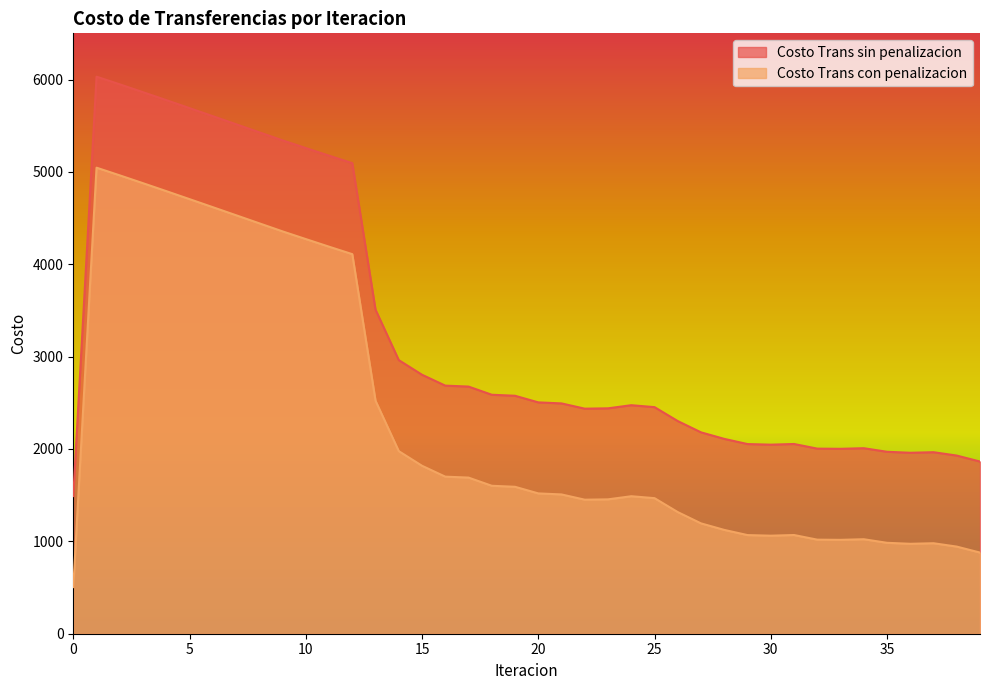

What is the total value across all series at 10?

9530.8